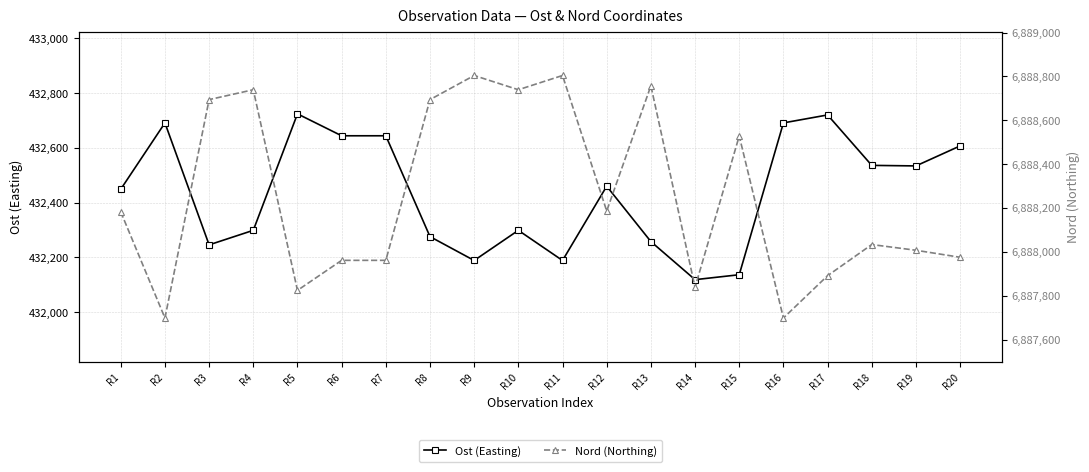

How many data points in Nord (Northing) are above 6888182?

9